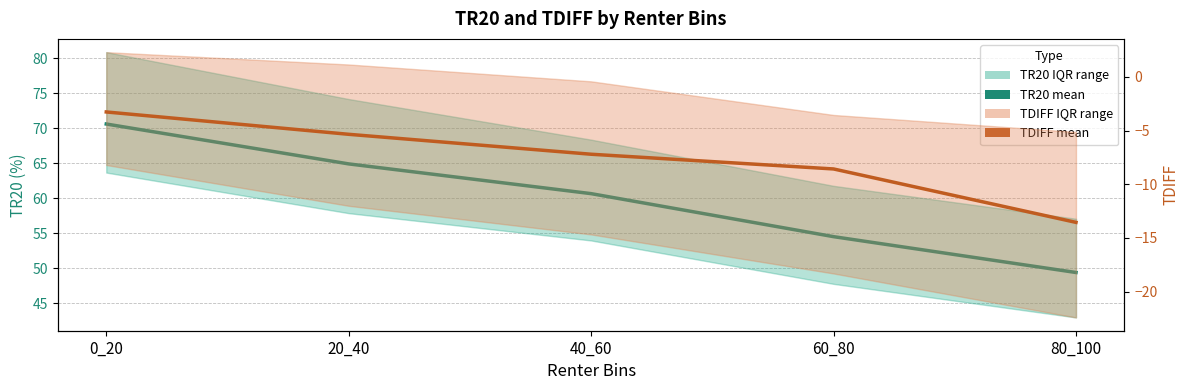

Between 60_80 and 0_20, which is larger?

0_20